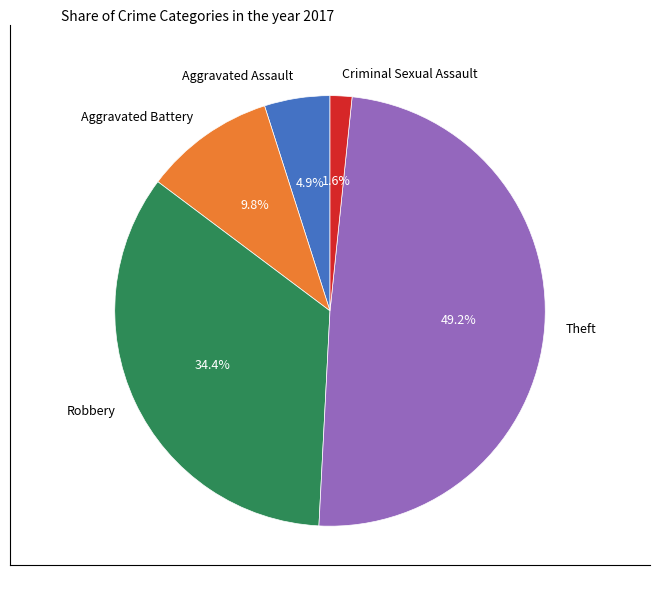

How many slices are in this pie chart?

5